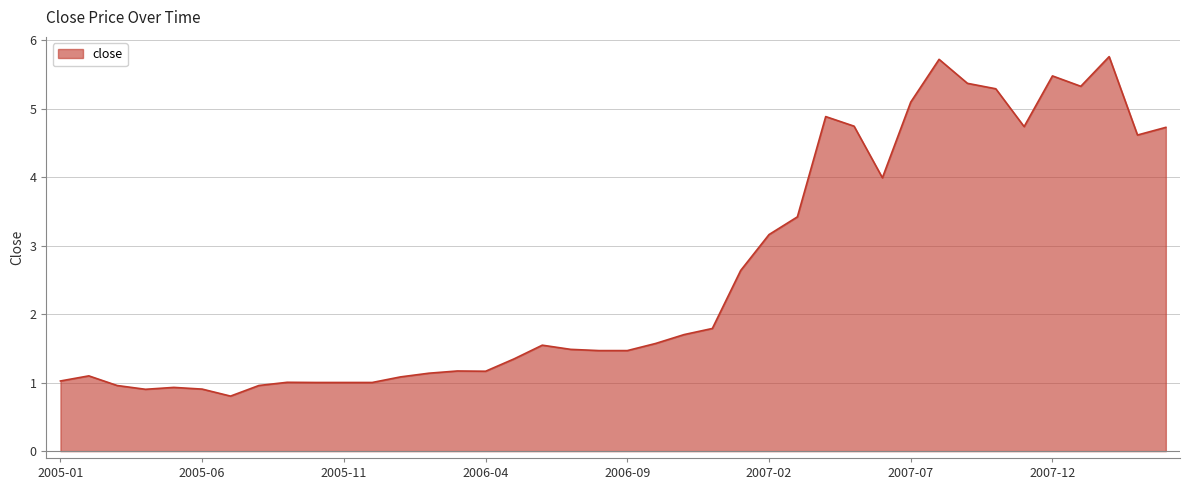

What is the greatest value displayed?

5.8